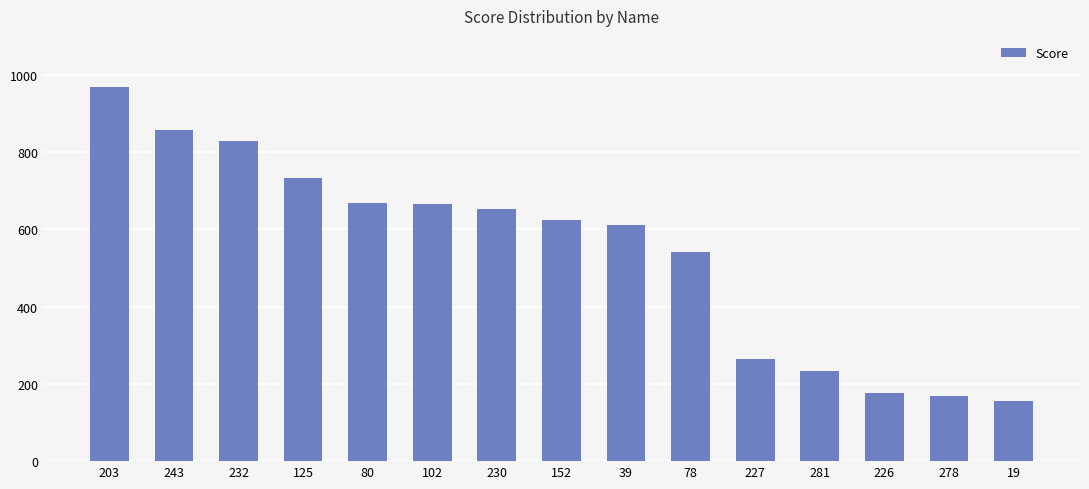

What is the difference between the values at 125 and 80?

64